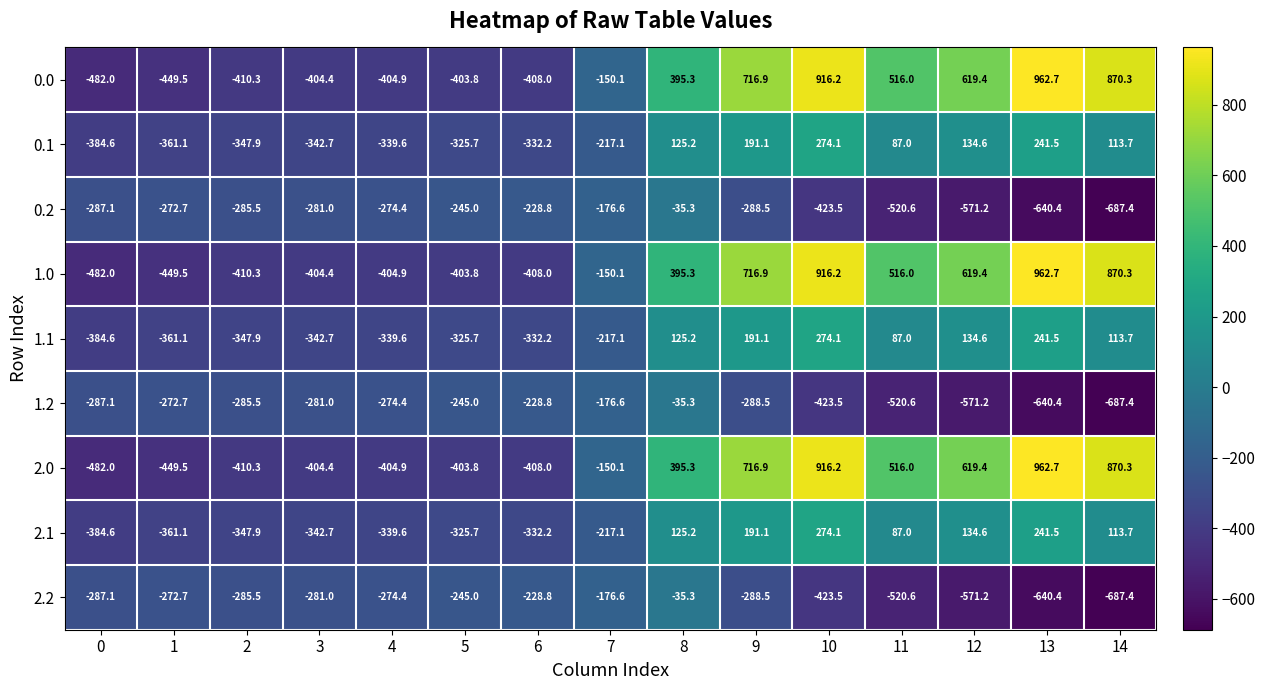

What is the difference between the highest and lowest values at 8?

430.6